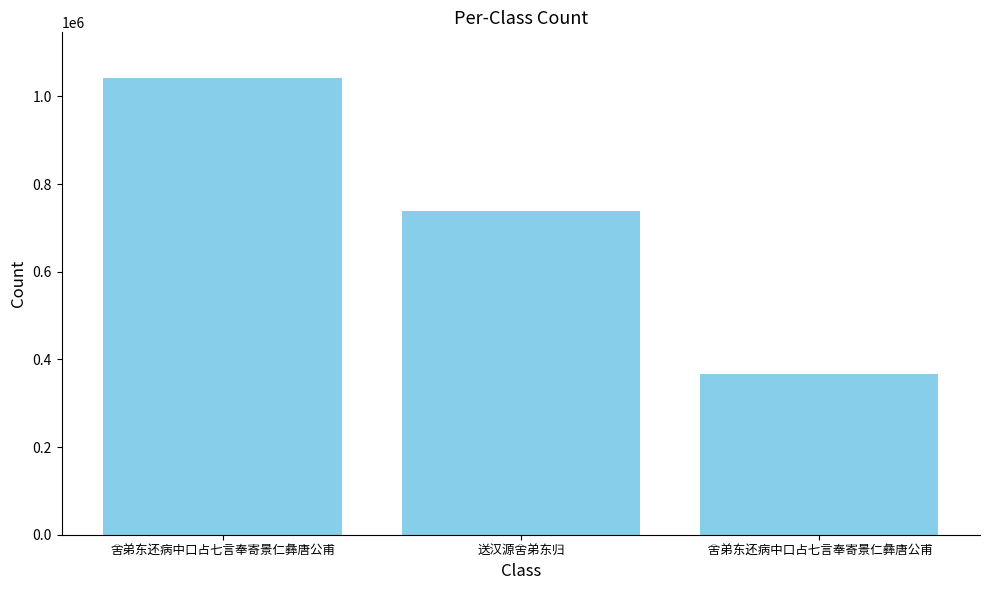

Rank the categories by value from lowest to highest.

 舍弟东还病中口占七言奉寄景仁彝唐公甫, 送汉源舍弟东归, 舍弟东还病中口占七言奉寄景仁彝唐公甫